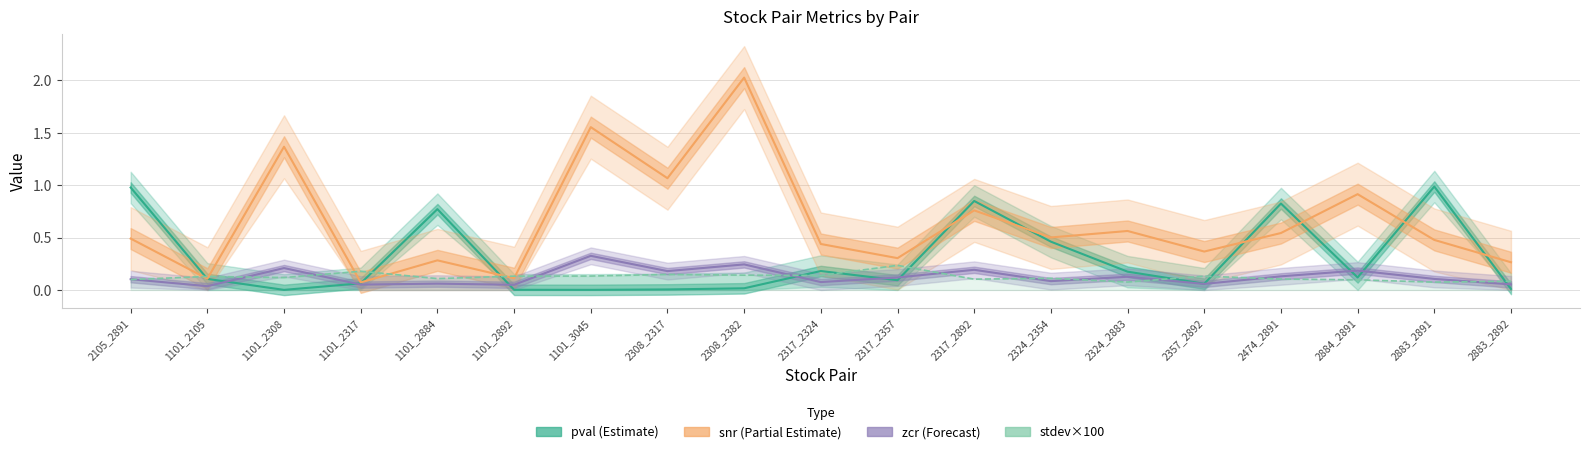

What is the difference between the second highest and second lowest values in the snr (Partial Estimate) series?

1.4